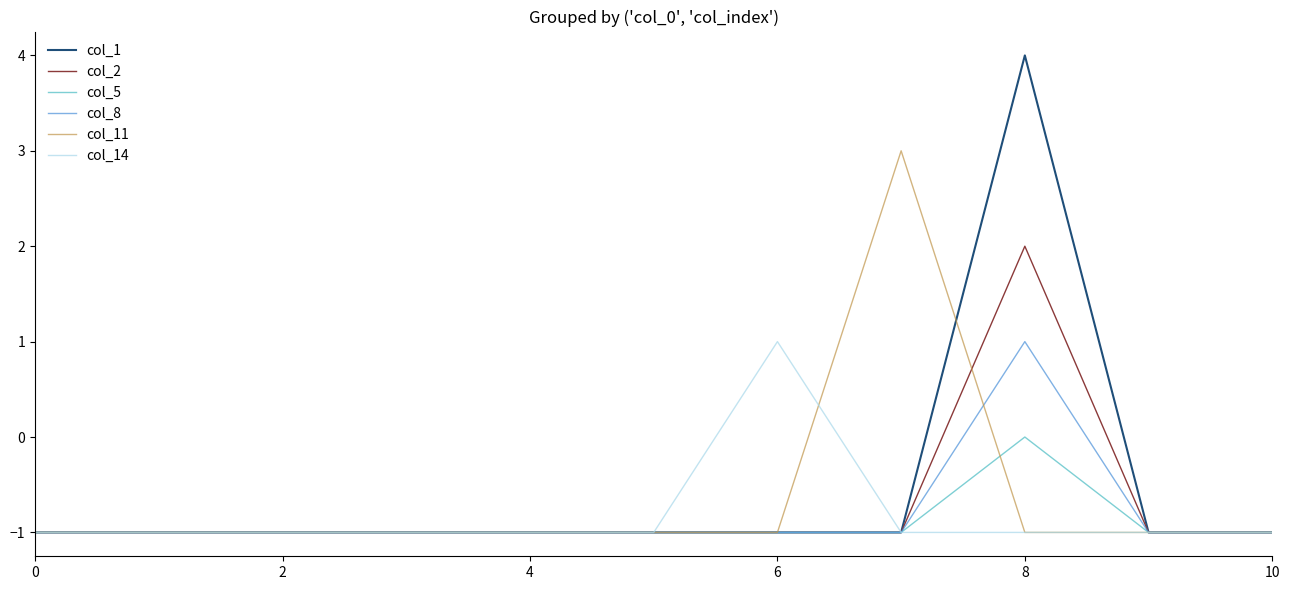

Count the number of categories in the chart.

11